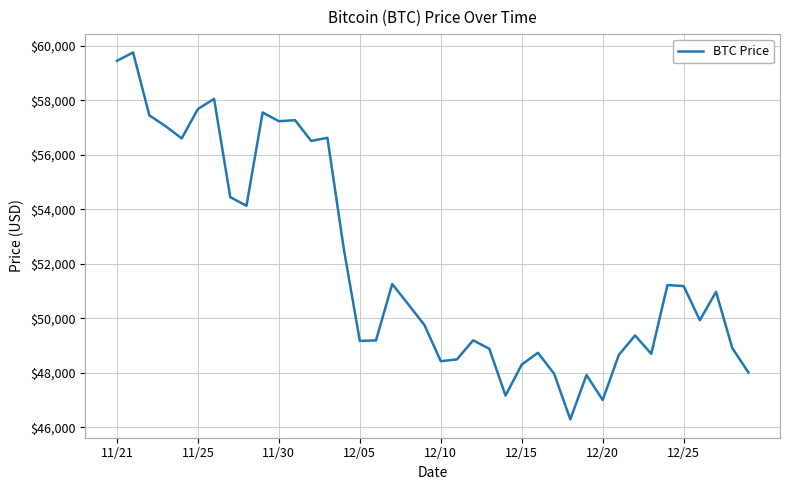

What is the difference between the maximum and minimum values?

13453